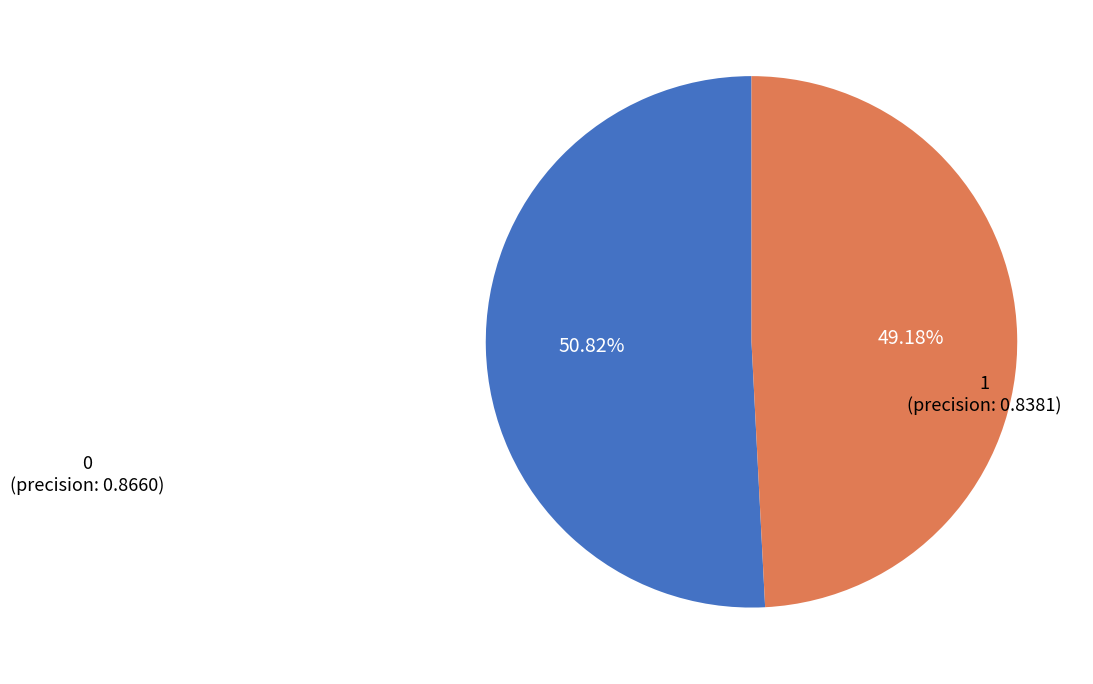

Rank the categories by value from highest to lowest.

0, 1